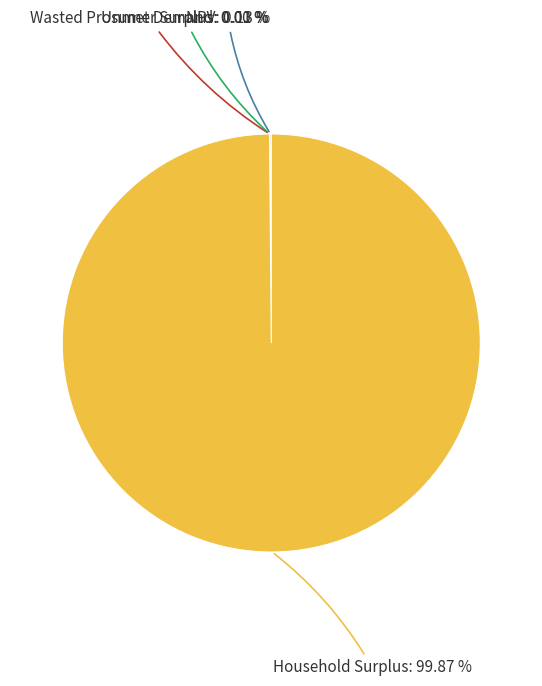

Is there any slice that represents more than half of the pie?

Yes